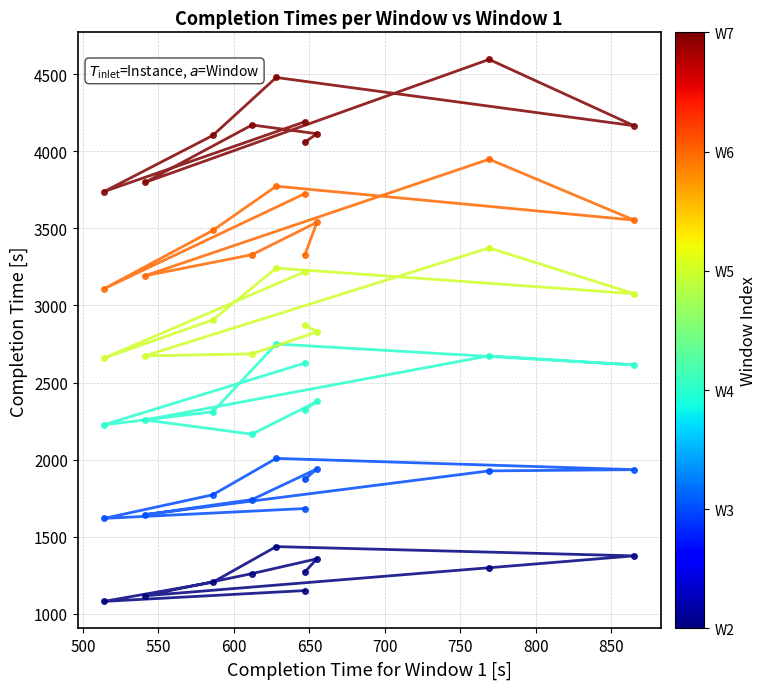

Which series has the widest spread of values?

Window 7